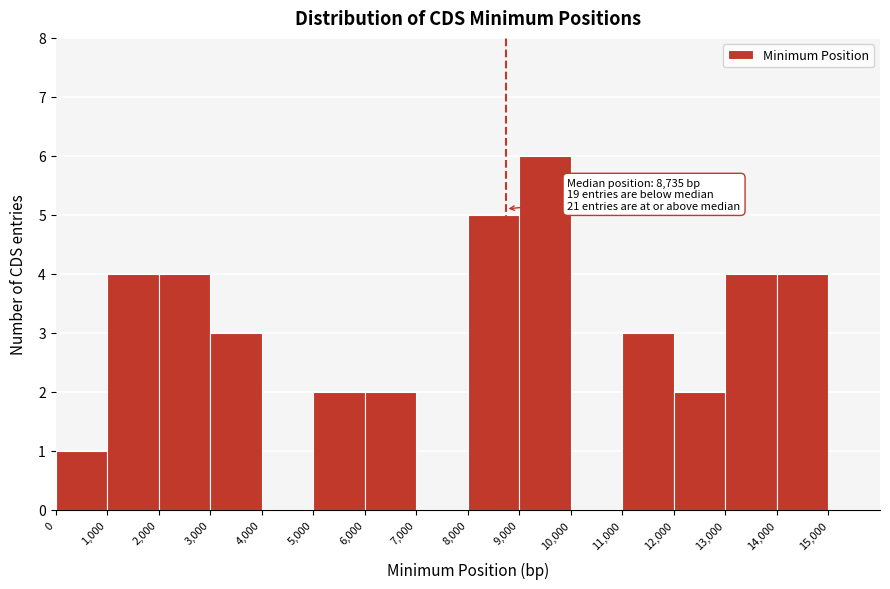

Over which range of the x-axis is the bar tallest?

9000 to 10000